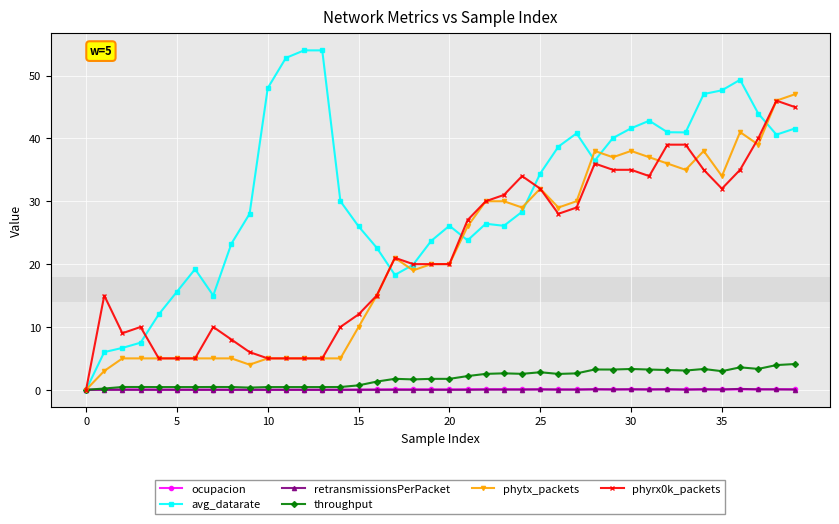

Count the number of data series in this chart.

6